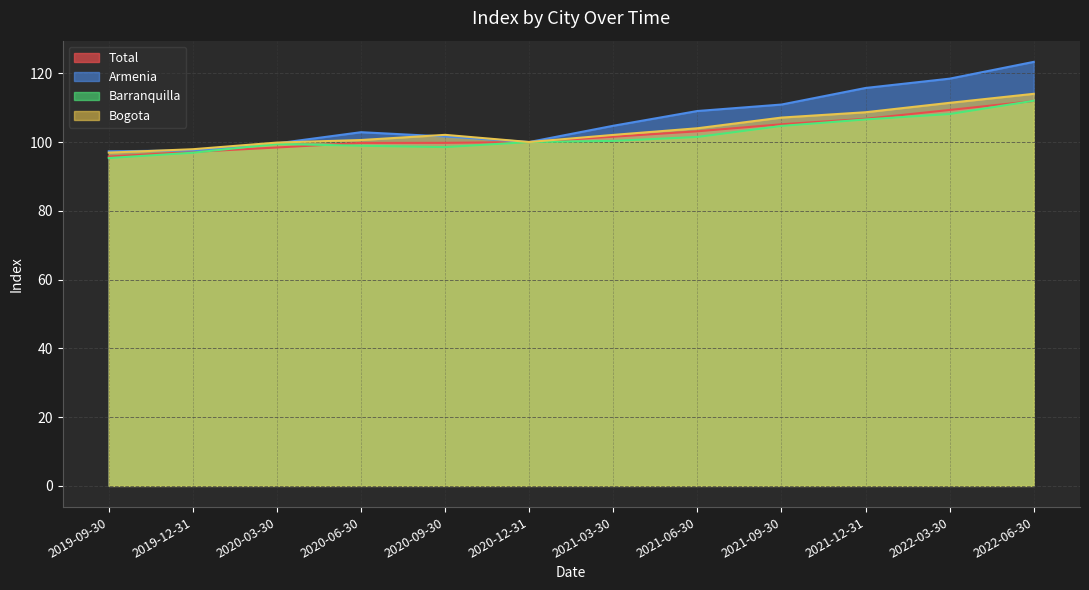

What is the label of the 5th point from the right?

2021-06-30